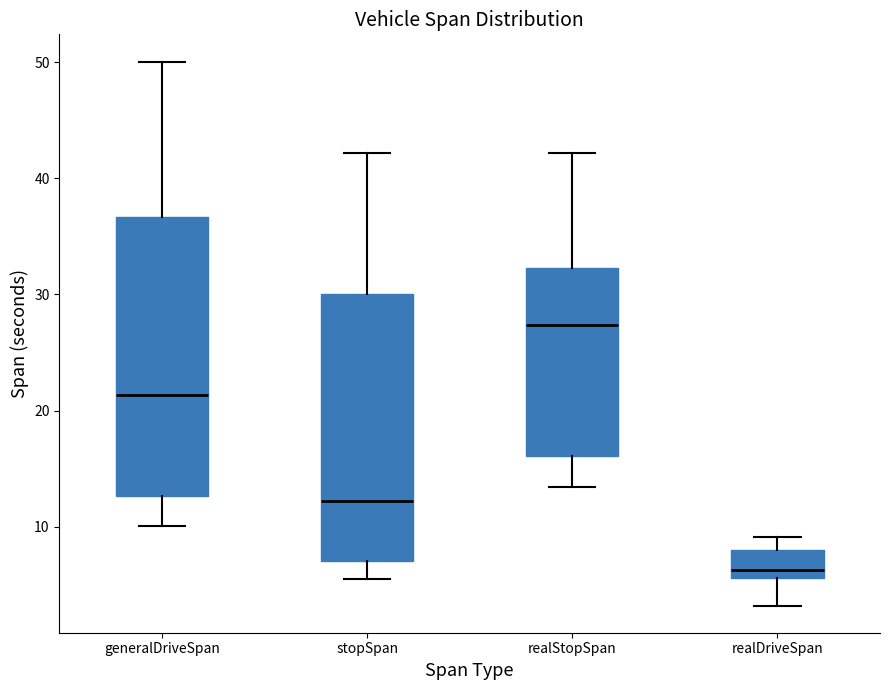

Which box is the tallest, from its lower edge to its upper edge?

generalDriveSpan